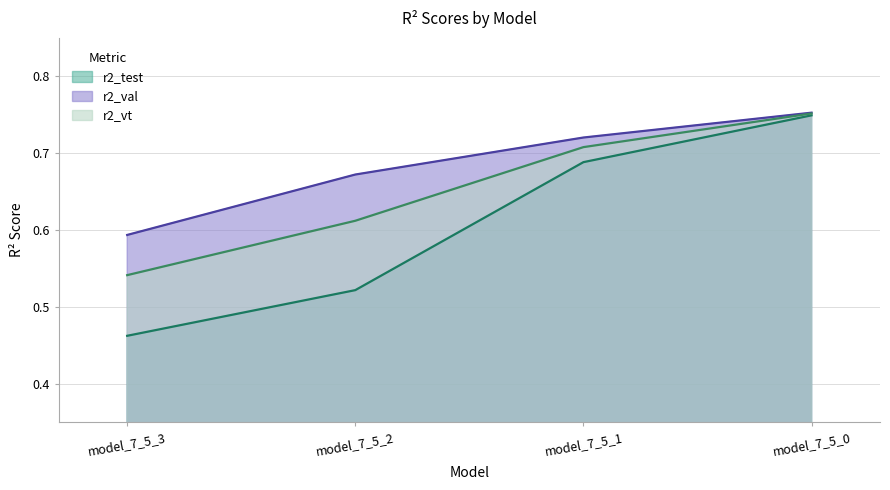

What is the total value across all series at model_7_5_2?

1.8